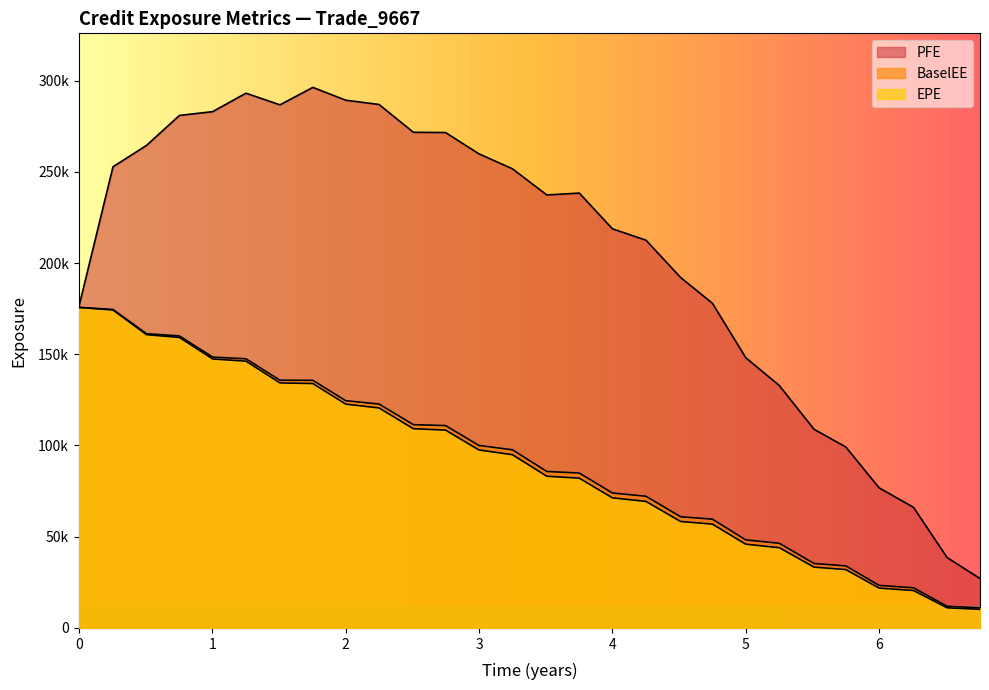

What is the difference between the BaselEE values at 5.51095 and 0.754787?

124713.7